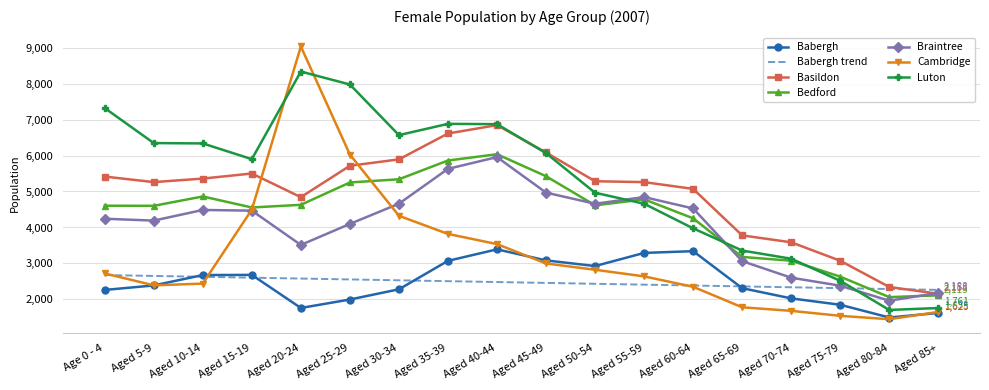

What is the minimum value for Bedford?

2064.0